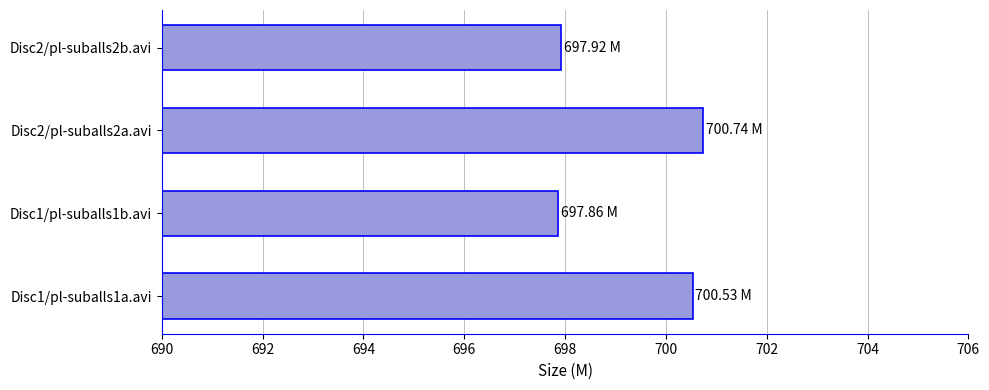

Which has a higher value, Disc2/pl-suballs2b.avi or Disc2/pl-suballs2a.avi?

Disc2/pl-suballs2a.avi